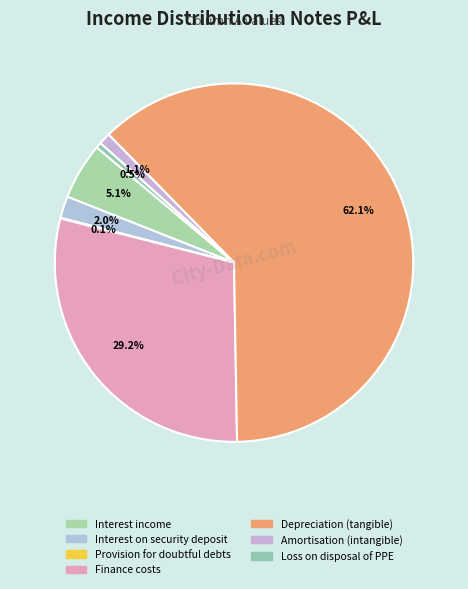

What portion of the pie excludes Amortisation (intangible)?

98.9%